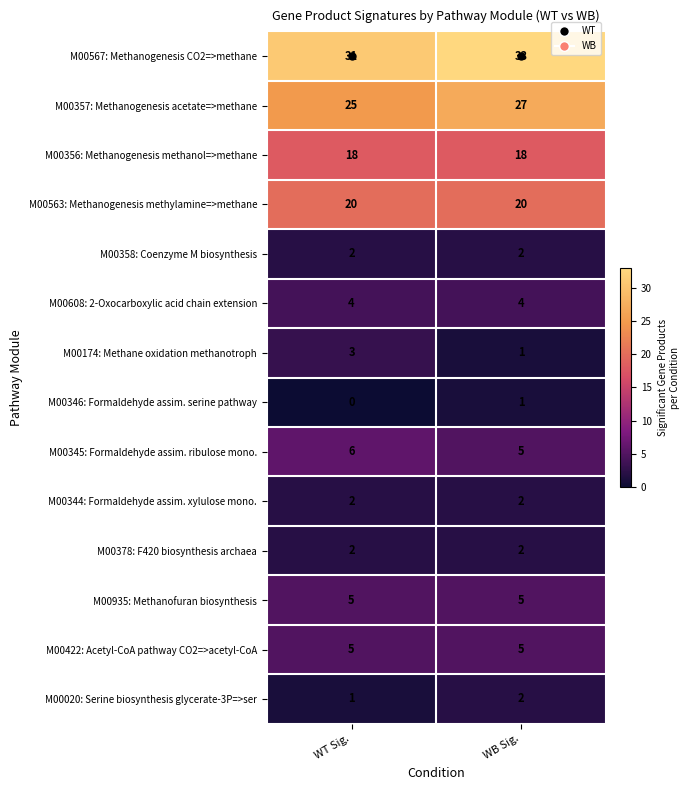

Which label corresponds to the smallest value in the chart?

WT Sig.